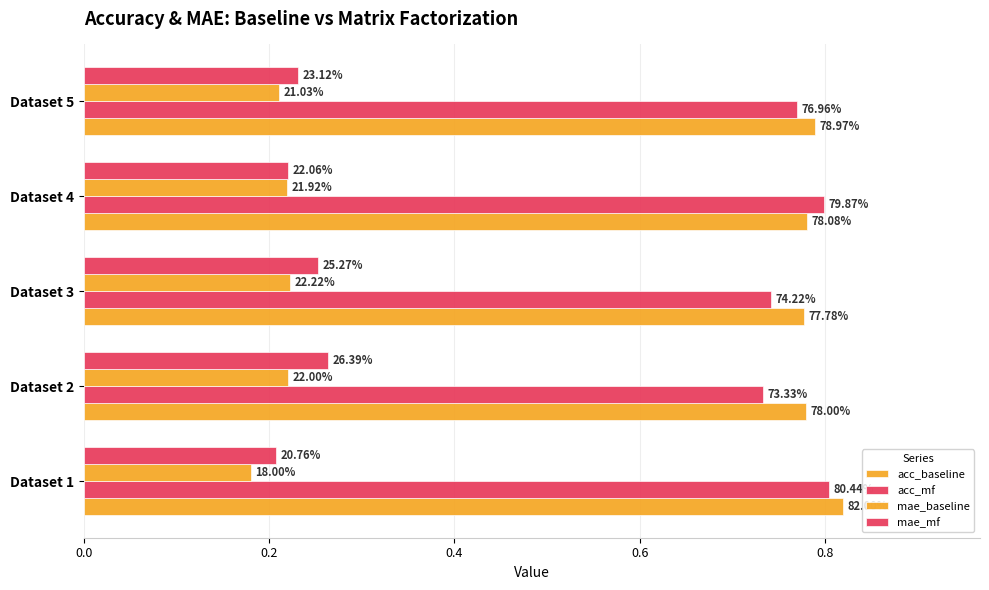

Are the bars horizontal?

Yes